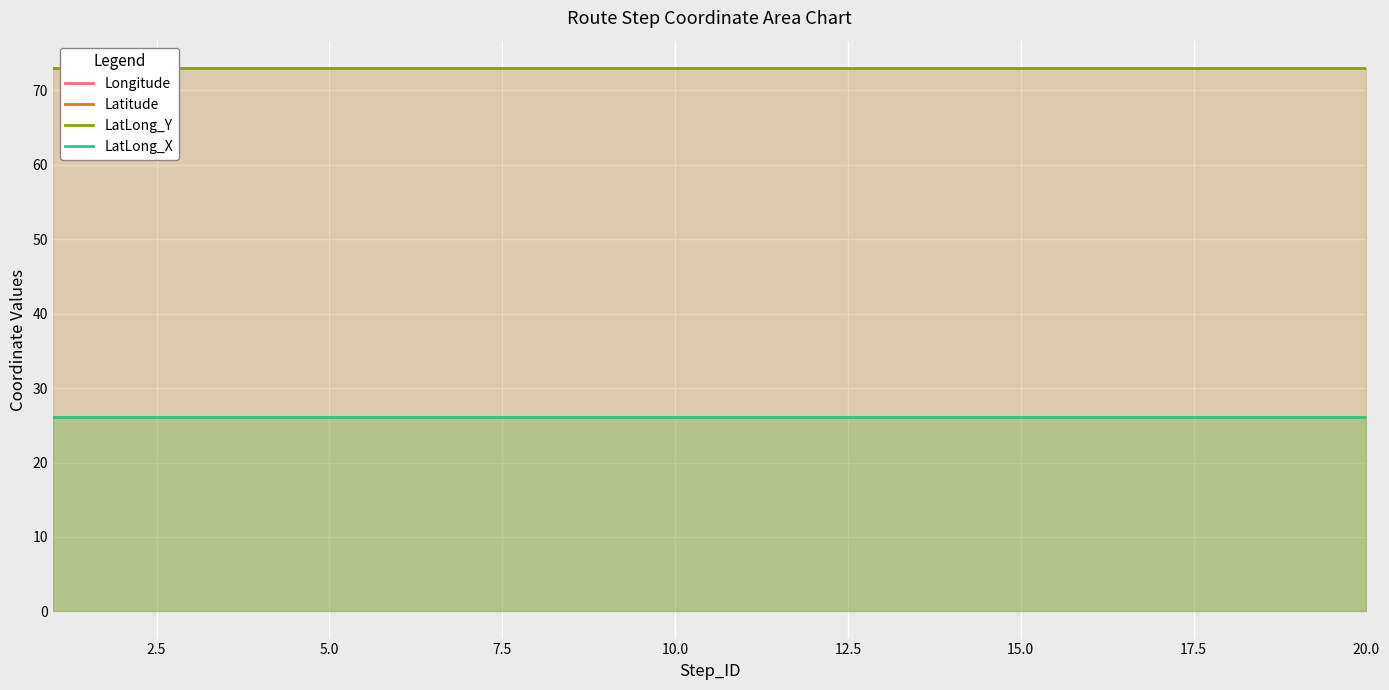

Reading left to right, list all the values displayed in this chart.

Longitude: 73.0	73.0	73.0	73.0	73.0	73.0	73.0	73.0	73.0	73.0	73.0	73.0	73.0	73.0	73.0	73.0	73.0	73.0	73.0	73.0
Latitude: 26.1	26.1	26.1	26.1	26.1	26.1	26.1	26.1	26.1	26.1	26.1	26.1	26.1	26.1	26.1	26.1	26.1	26.1	26.1	26.1
LatLong_Y: 73.0	73.0	73.0	73.0	73.0	73.0	73.0	73.0	73.0	73.0	73.0	73.0	73.0	73.0	73.0	73.0	73.0	73.0	73.0	73.0
LatLong_X: 26.1	26.1	26.1	26.1	26.1	26.1	26.1	26.1	26.1	26.1	26.1	26.1	26.1	26.1	26.1	26.1	26.1	26.1	26.1	26.1